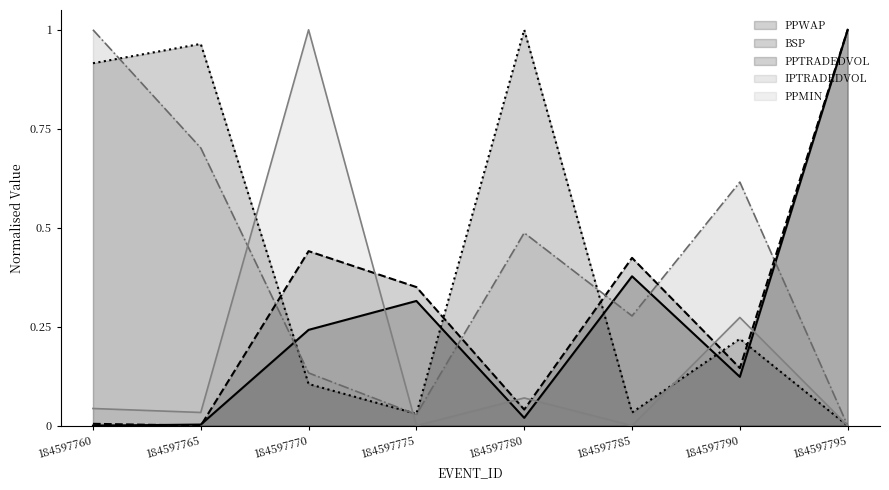

The value of BSP at 184597775 is 0.4. True or false?

True